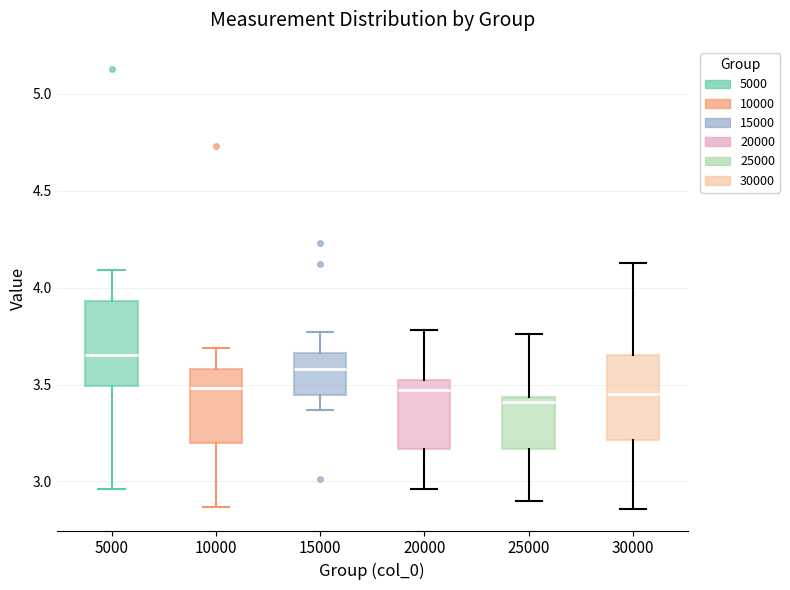

Reading left to right, transcribe this box plot: for each box, give where its median line is, the range the box spans, and where its two whiskers end, as read against the y-axis. The values are not printed on the chart, so give them approximately, as read against the axis.

5000: median 3.65, box 3.50 to 3.95, whiskers 2.95 to 4.10
10000: median 3.50, box 3.20 to 3.60, whiskers 2.85 to 3.70
15000: median 3.60, box 3.45 to 3.65, whiskers 3.35 to 3.75
20000: median 3.45, box 3.15 to 3.55, whiskers 2.95 to 3.80
25000: median 3.40, box 3.15 to 3.45, whiskers 2.90 to 3.75
30000: median 3.45, box 3.20 to 3.65, whiskers 2.85 to 4.15